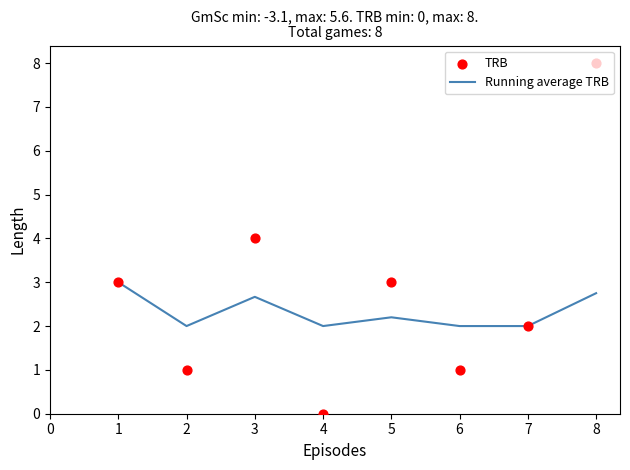

The value of Running average TRB at 5 is 0.8. True or false?

False